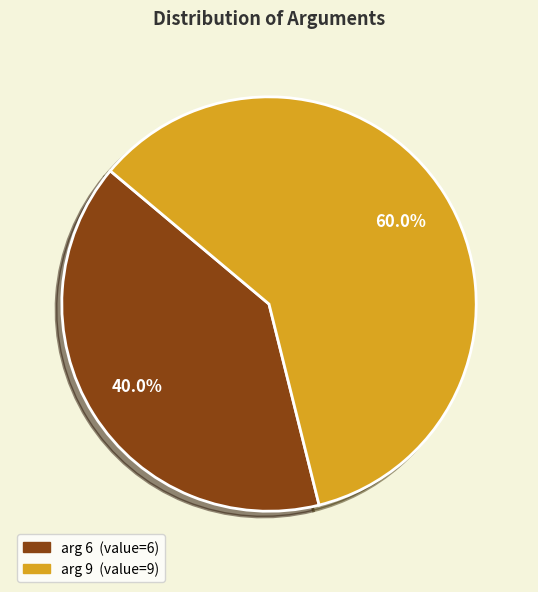

Does arg 9 represent more than half of the total?

Yes